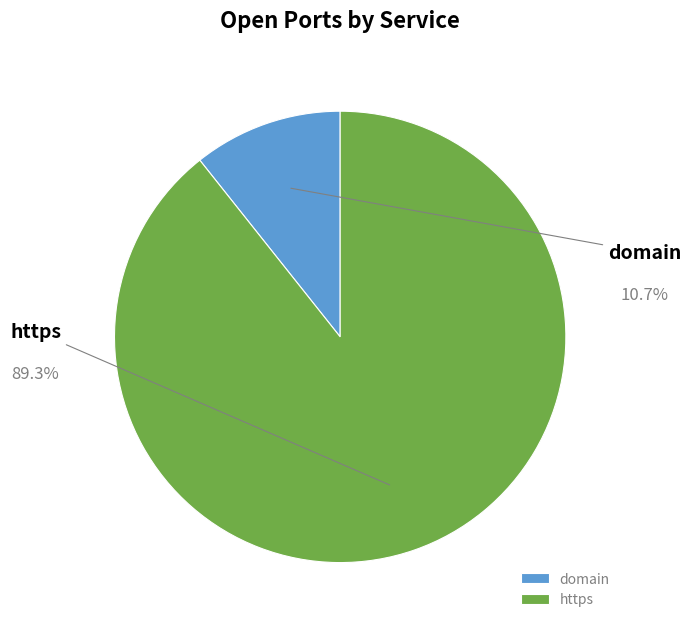

What percentage is the domain slice, to the nearest percent?

11%